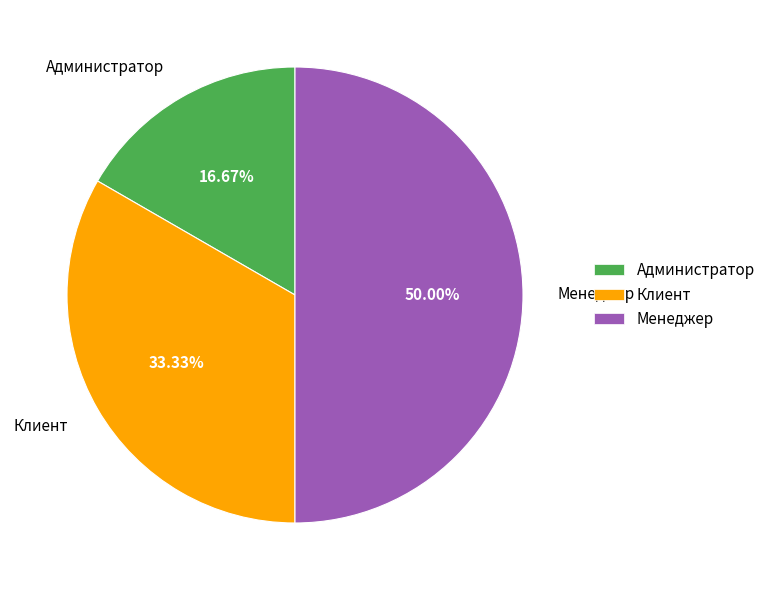

True or false: Менеджер accounts for 50% of the total.

True